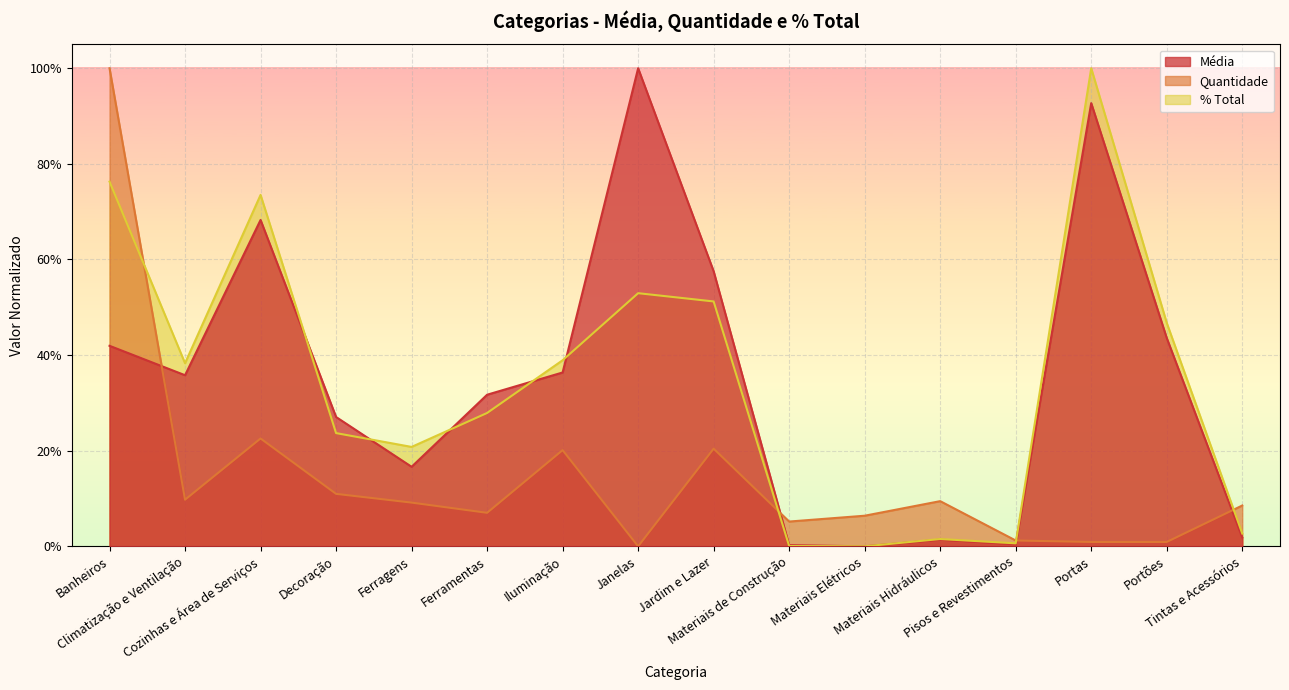

How many distinct data groups are displayed?

3